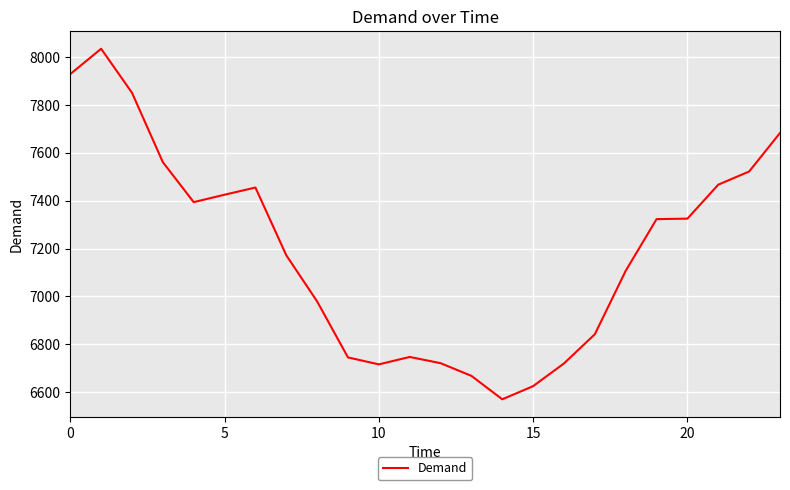

What is the smallest value displayed?

6570